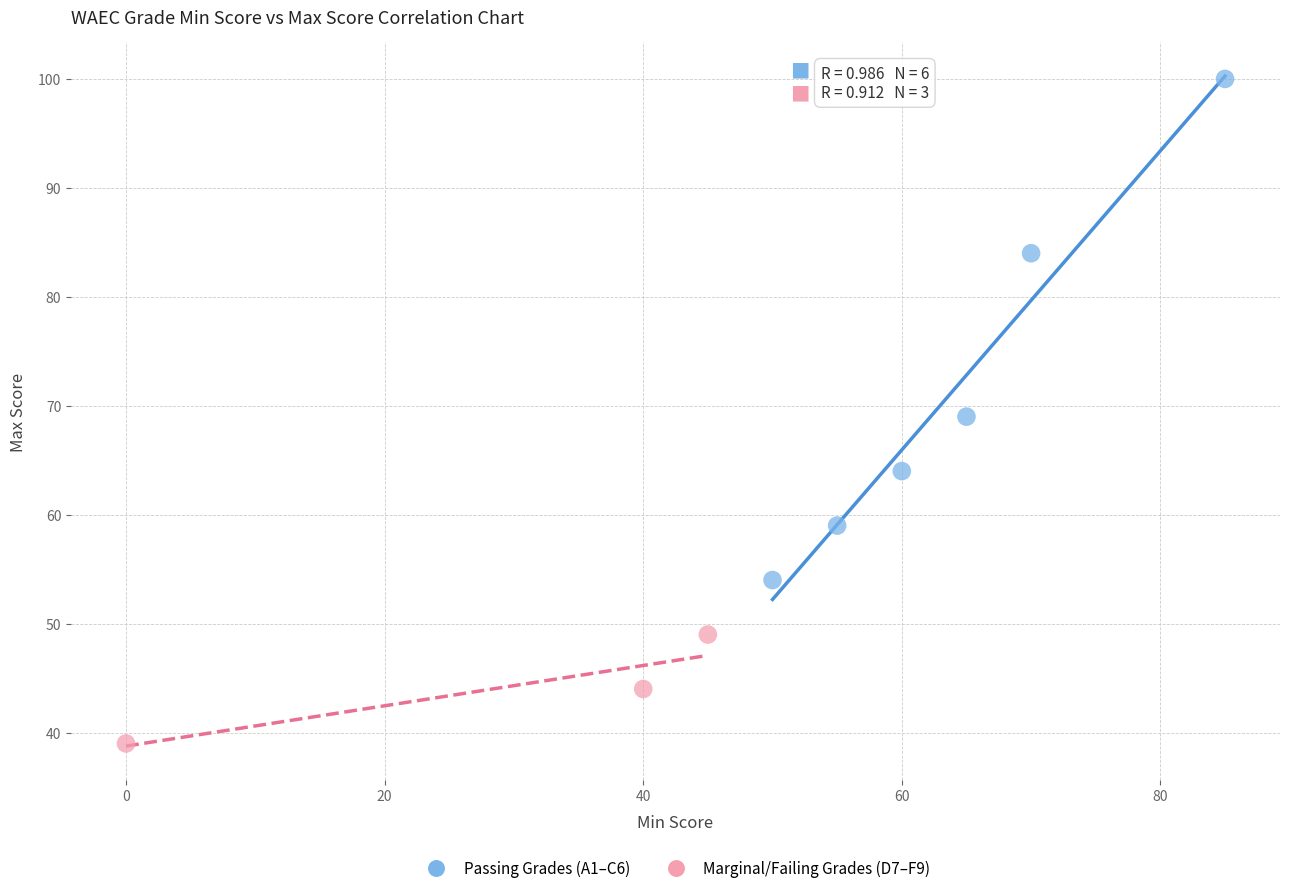

Which series contains the highest Y value?

Passing Grades (A1–C6)